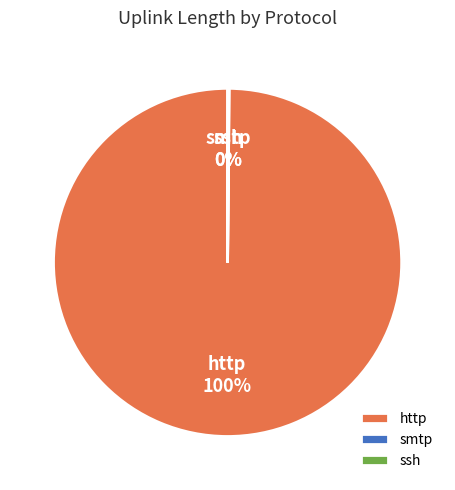

The http slice represents 100% of the pie. True or false?

True